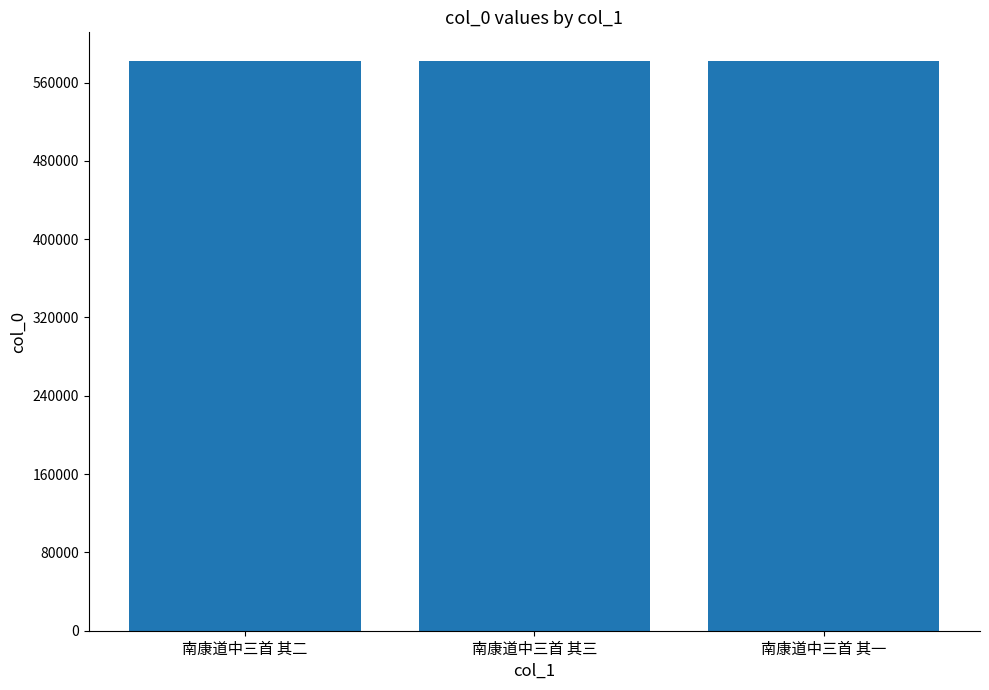

Does the chart contain any negative values?

No